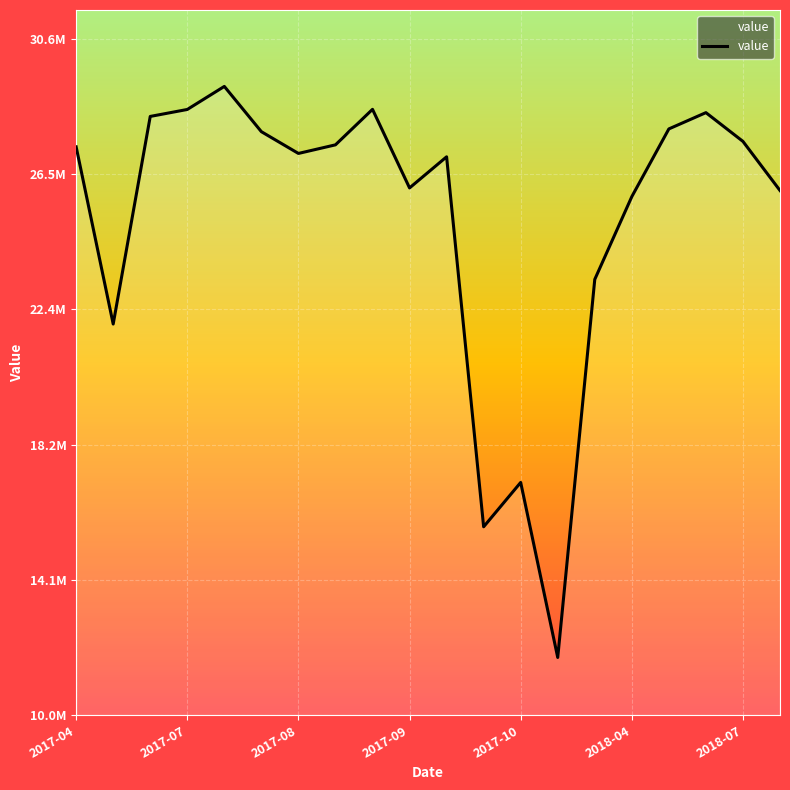

Is this an area chart (filled region under the line)?

Yes